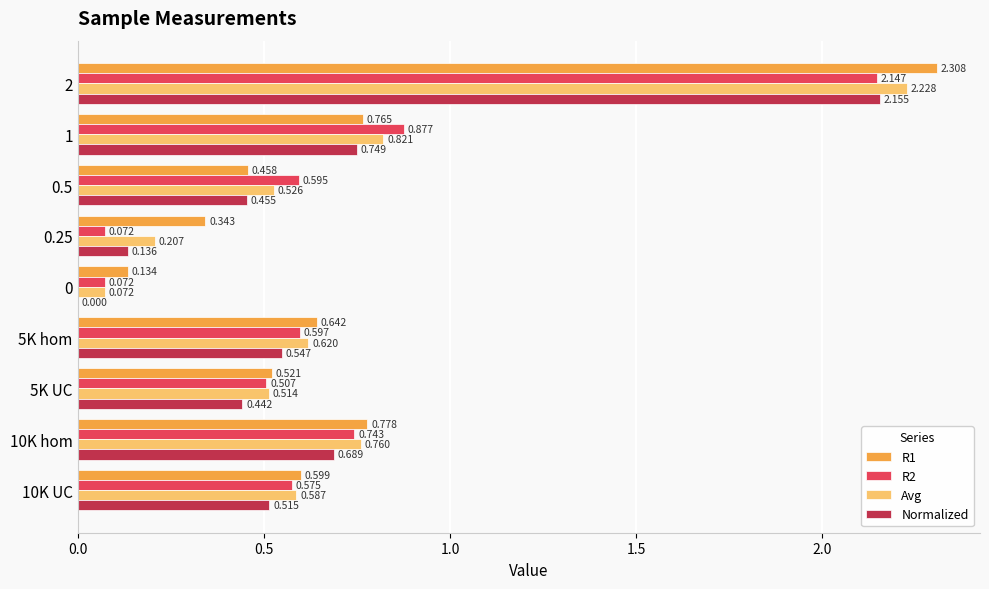

Is the value of R2 at 0.25 greater than the value of Normalized at 5K UC?

No